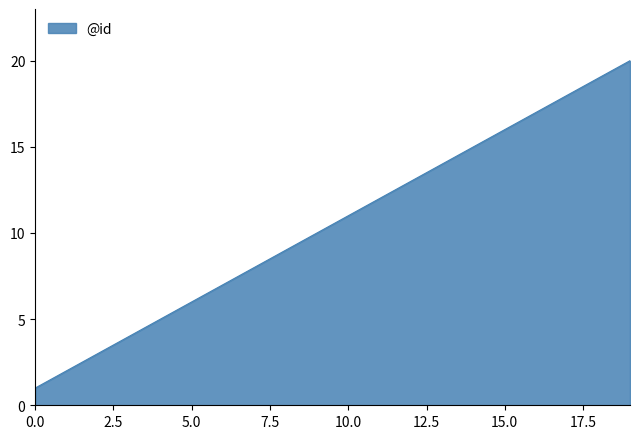

What is the maximum value shown in the chart?

20